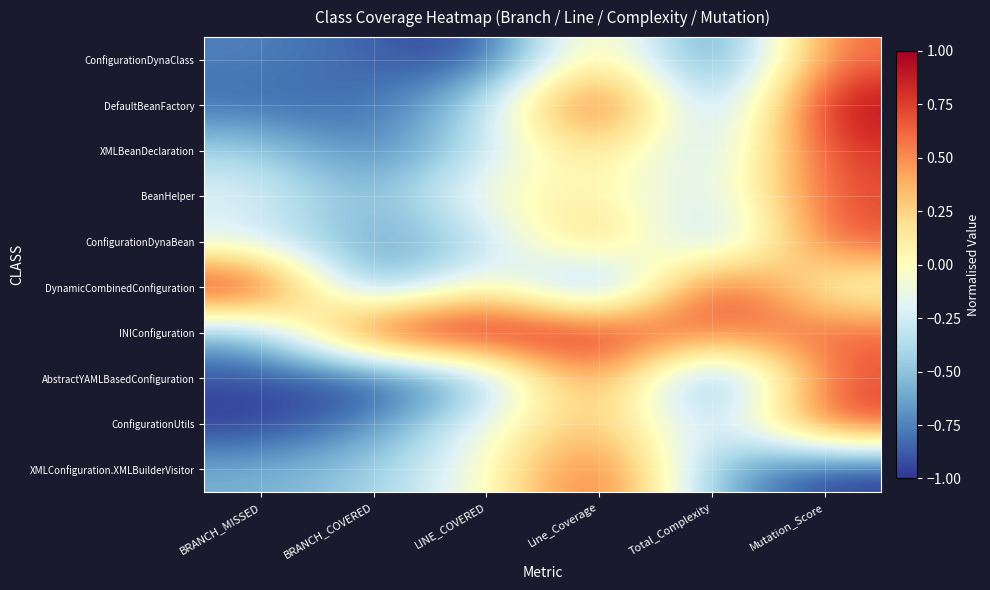

What is the total value across all series at BRANCH_COVERED?

-5.8